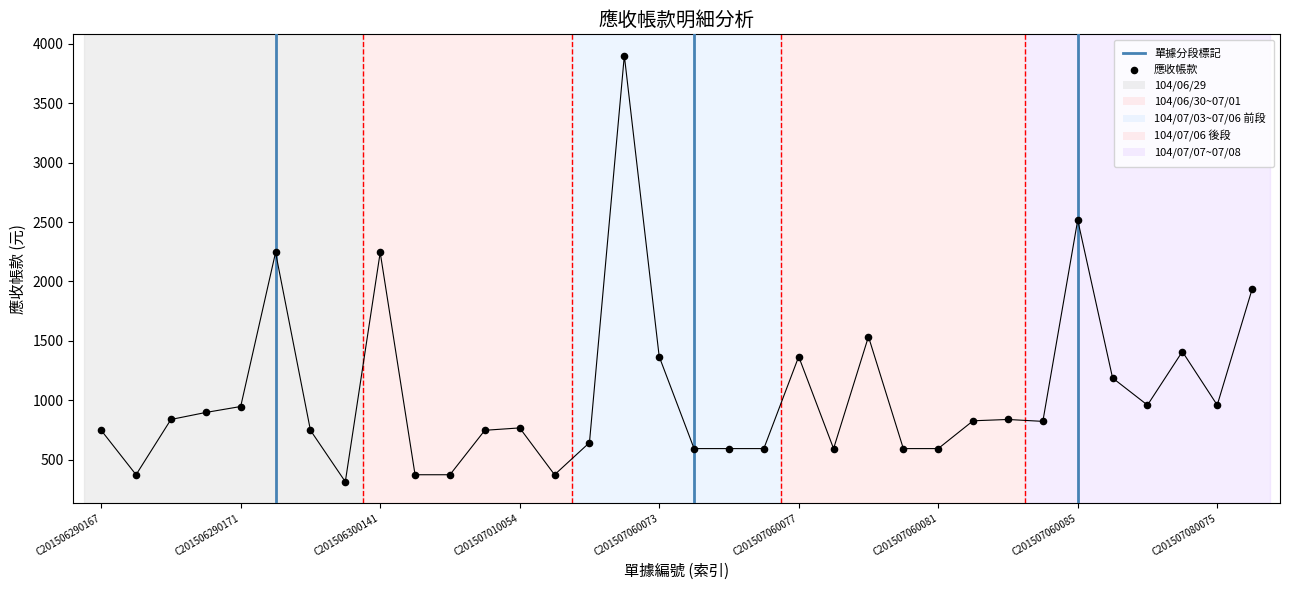

Approximately how many times larger is the value at C201506300143 compared to C201507080075?

0.4